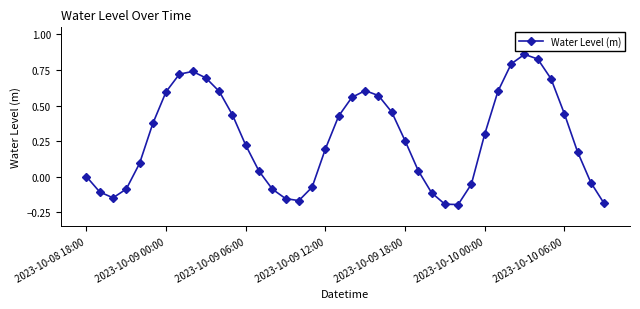

True or false: the data has more than 1 interior local peaks.

True